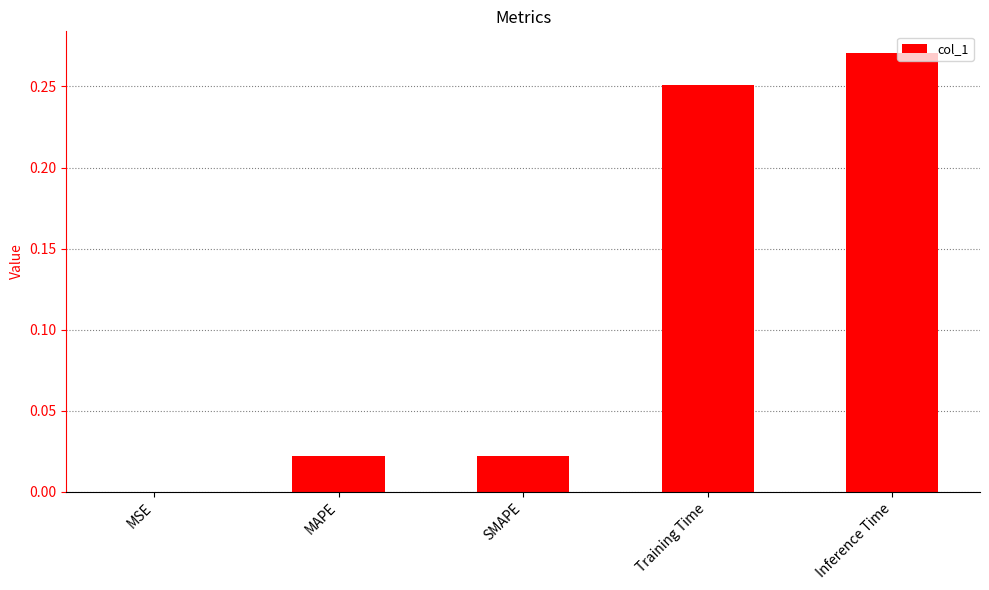

Between MSE and SMAPE, which is larger?

SMAPE